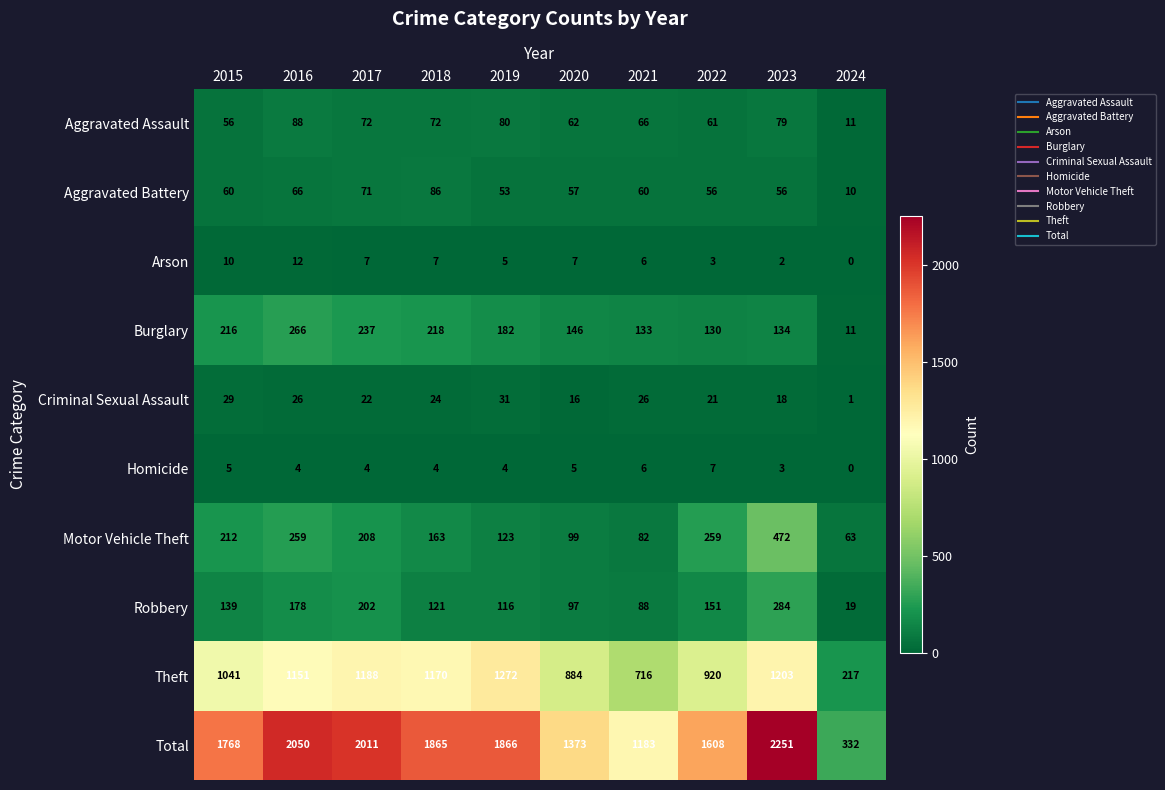

Which category has the lowest value across all series?

2024